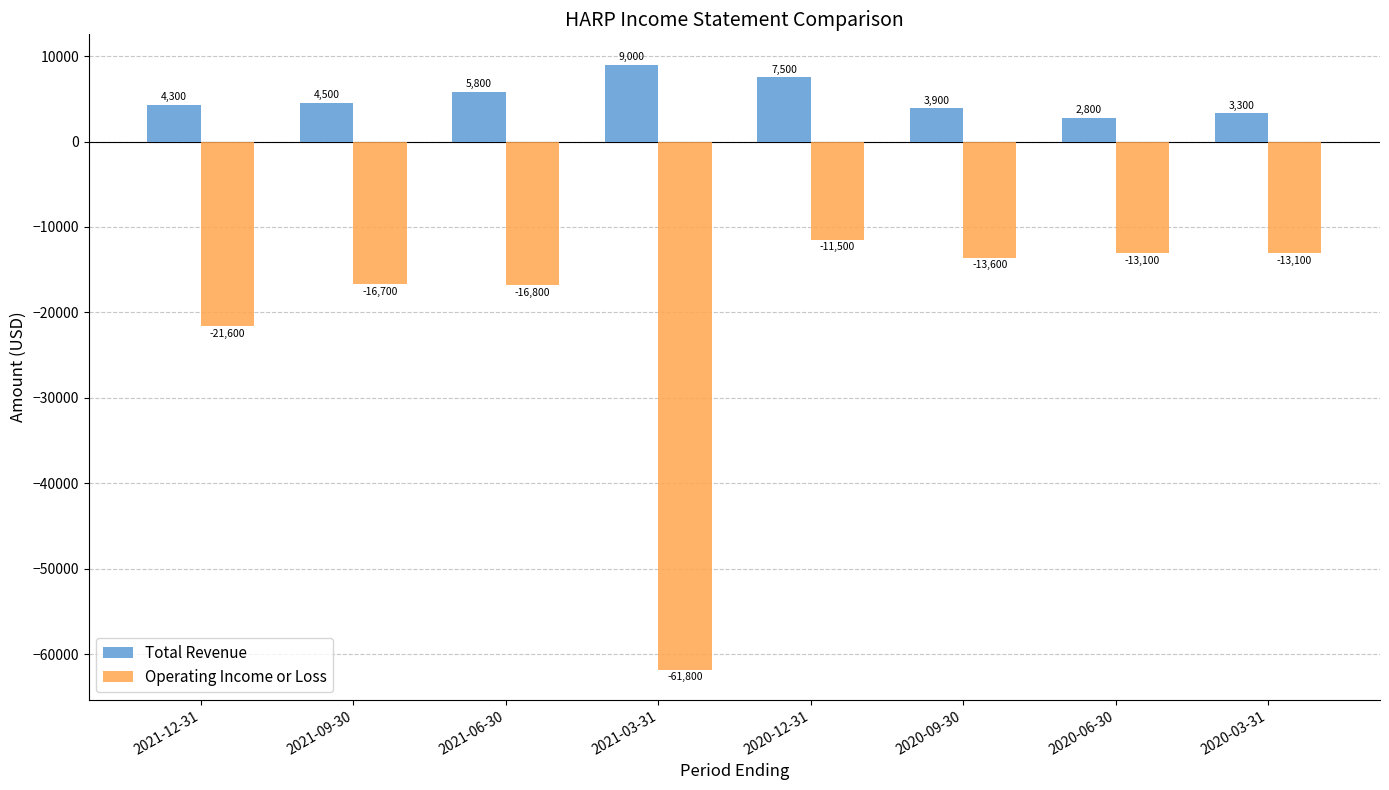

What is the label of the 4th bar from the right?

2020-12-31